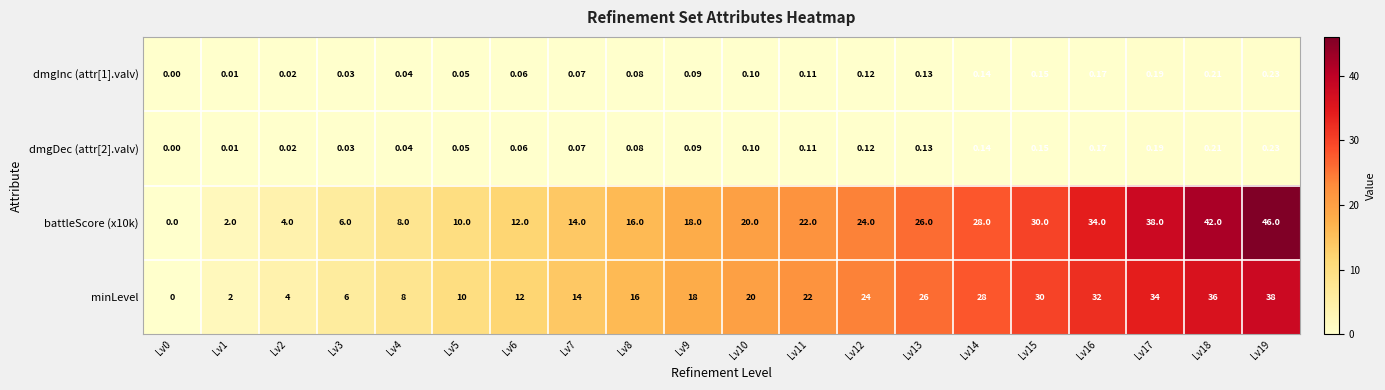

Is the value of minLevel at Lv9 greater than the value of battleScore (x10k) at Lv4?

Yes